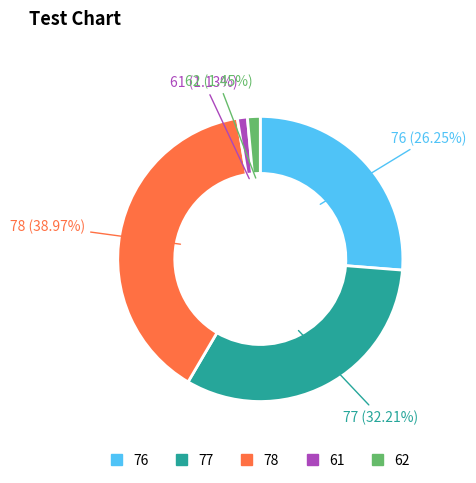

What is the largest slice in the pie chart?

78